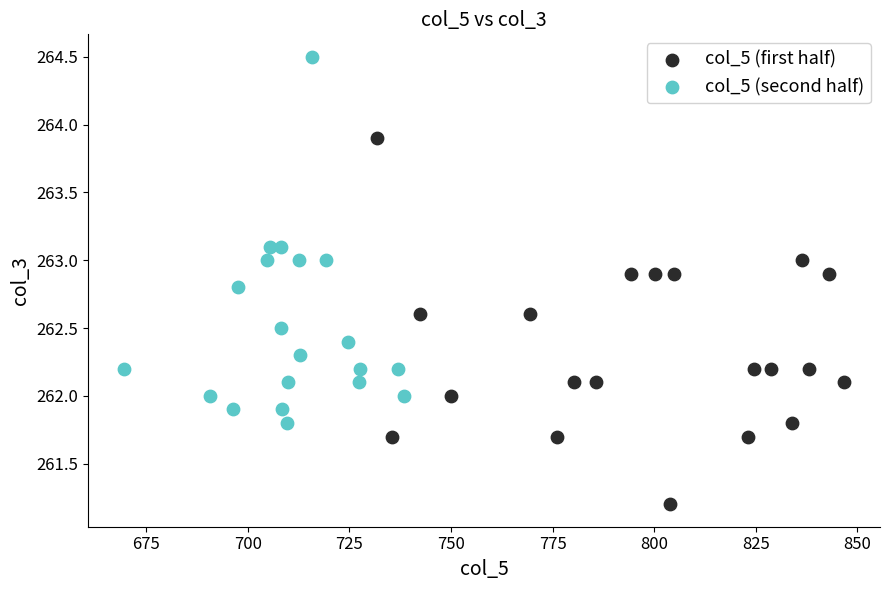

Which series reaches the maximum Y coordinate?

col_5 (second half)